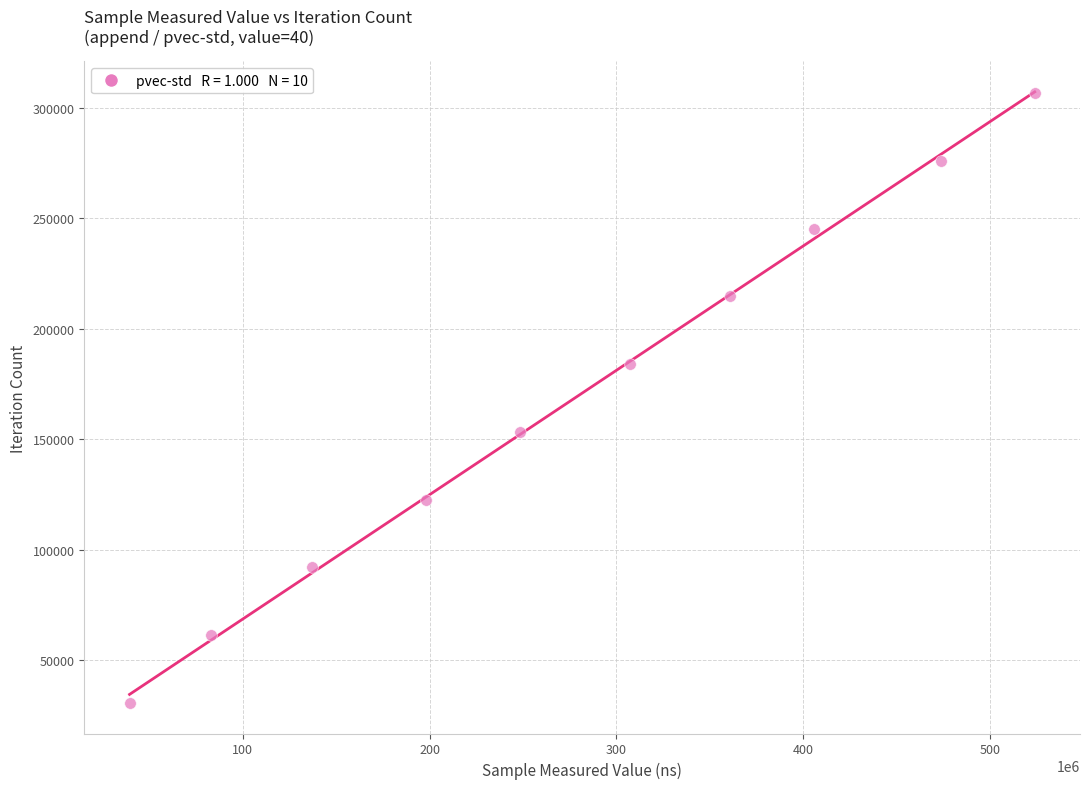

What is the average Y value?

168696